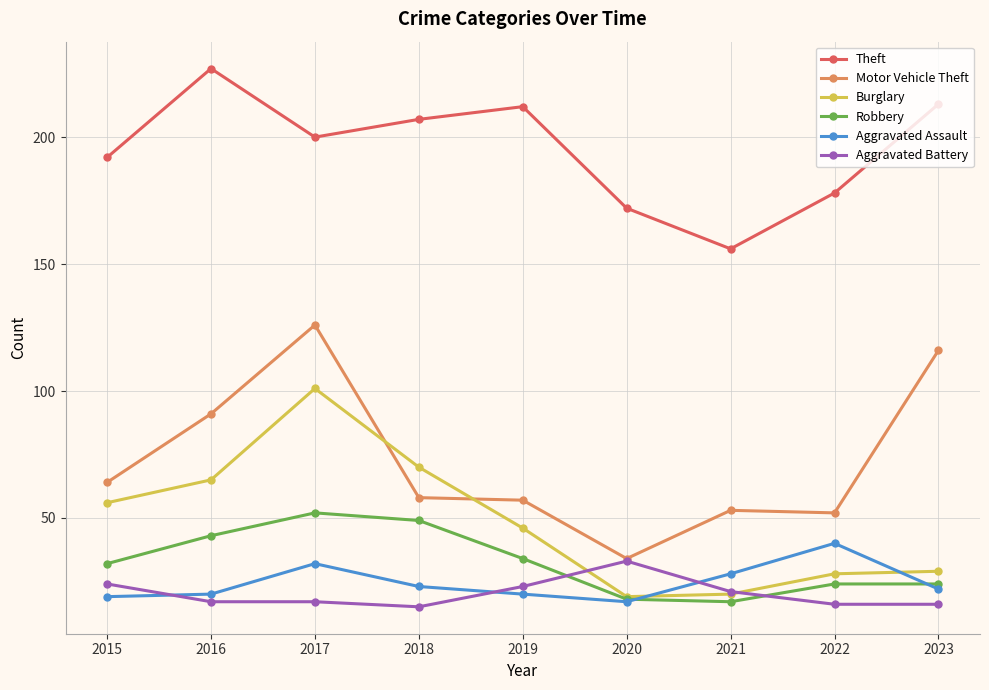

True or false: Burglary has a value of 29 at 2023.

True